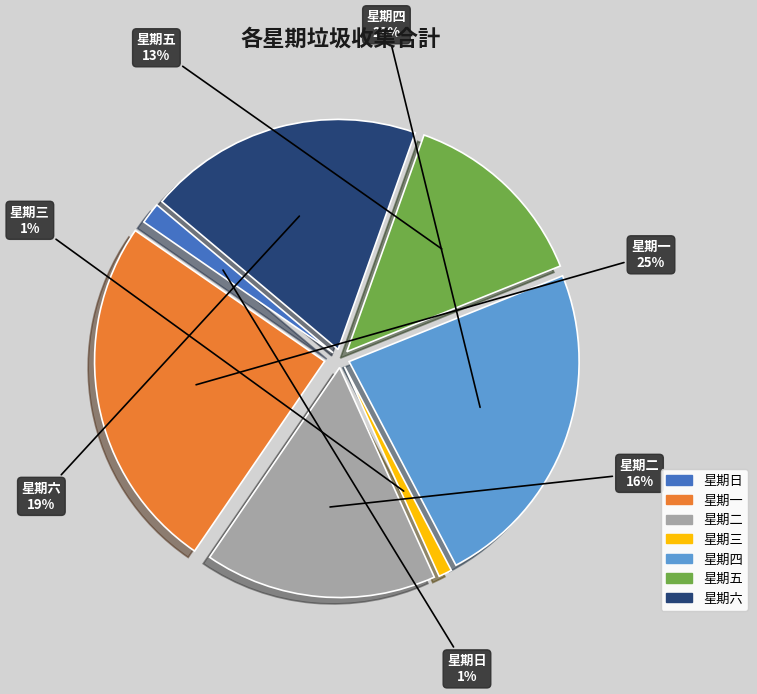

How many segments does this pie chart have?

7